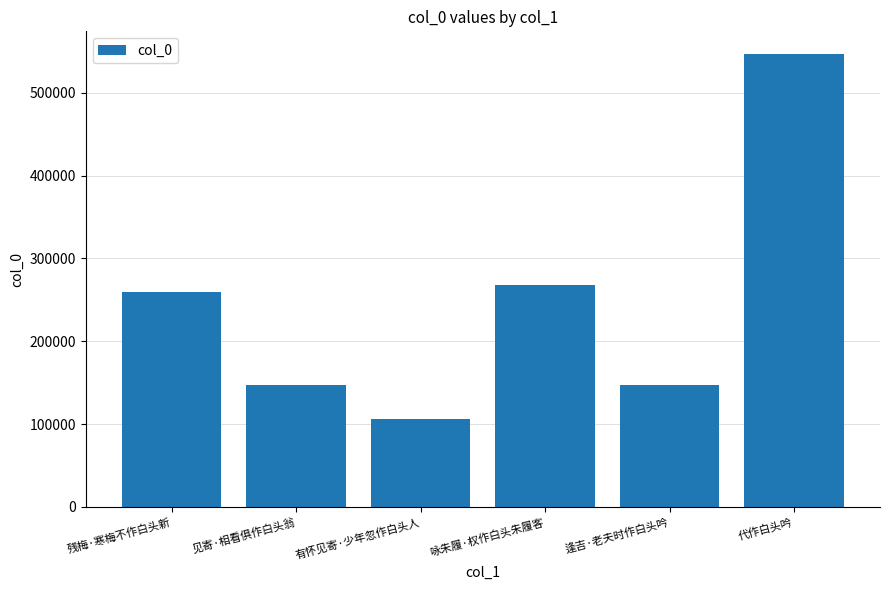

Approximately how many times larger is the value at 代作白头吟 compared to 逢吉·老夫时作白头吟?

3.7